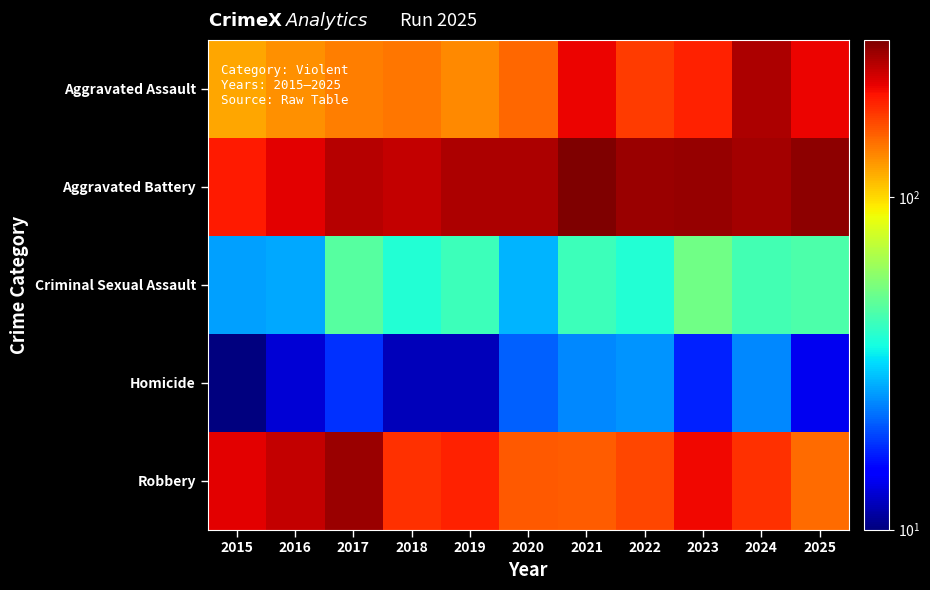

How many distinct data groups are displayed?

5